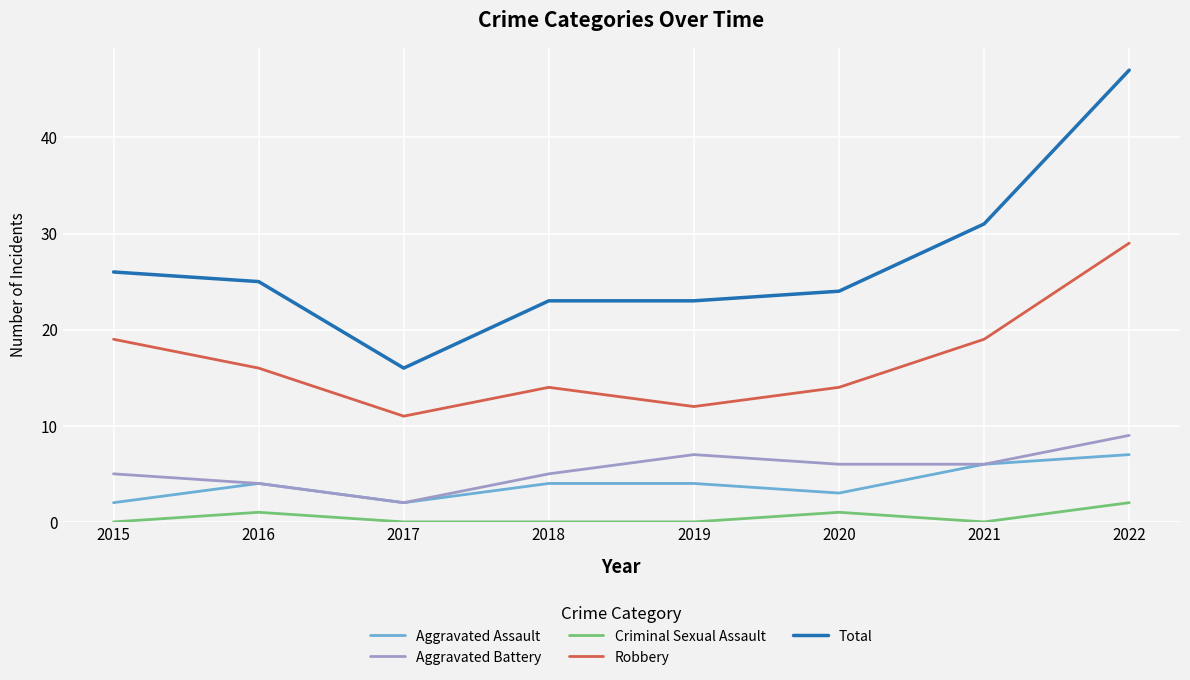

True or false: Total and Aggravated Assault cross at least once.

False